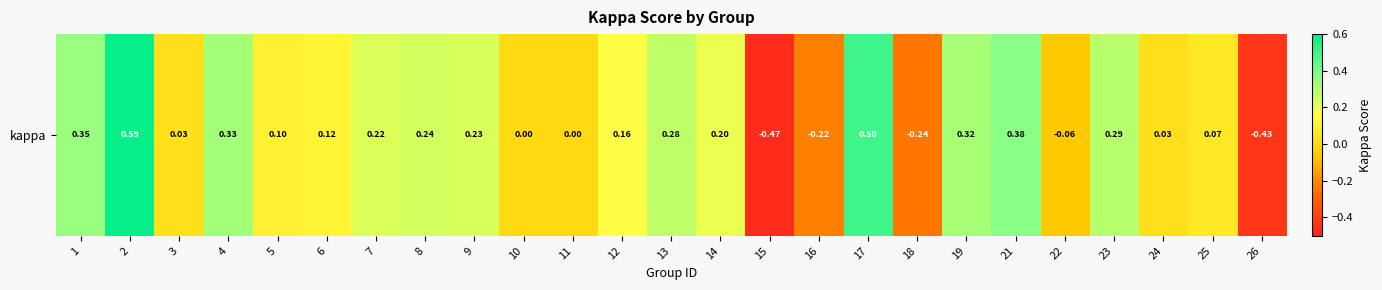

How many negative values are there?

5